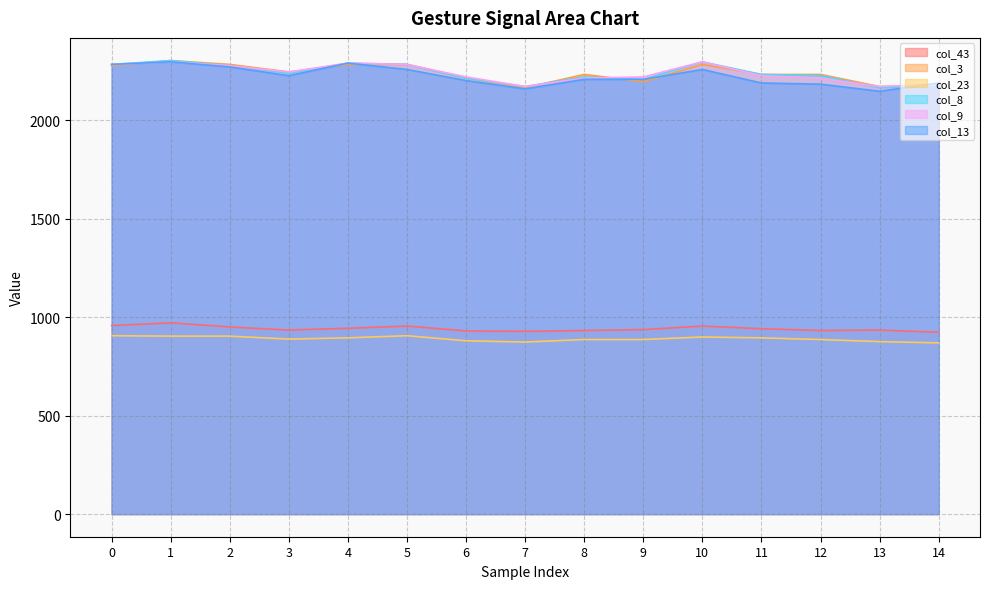

True or false: col_9 and col_23 cross at least once.

False